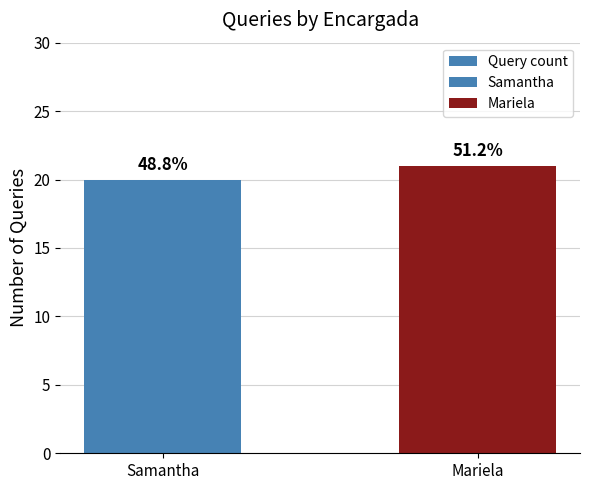

What is the change in value from Samantha to Mariela?

+1